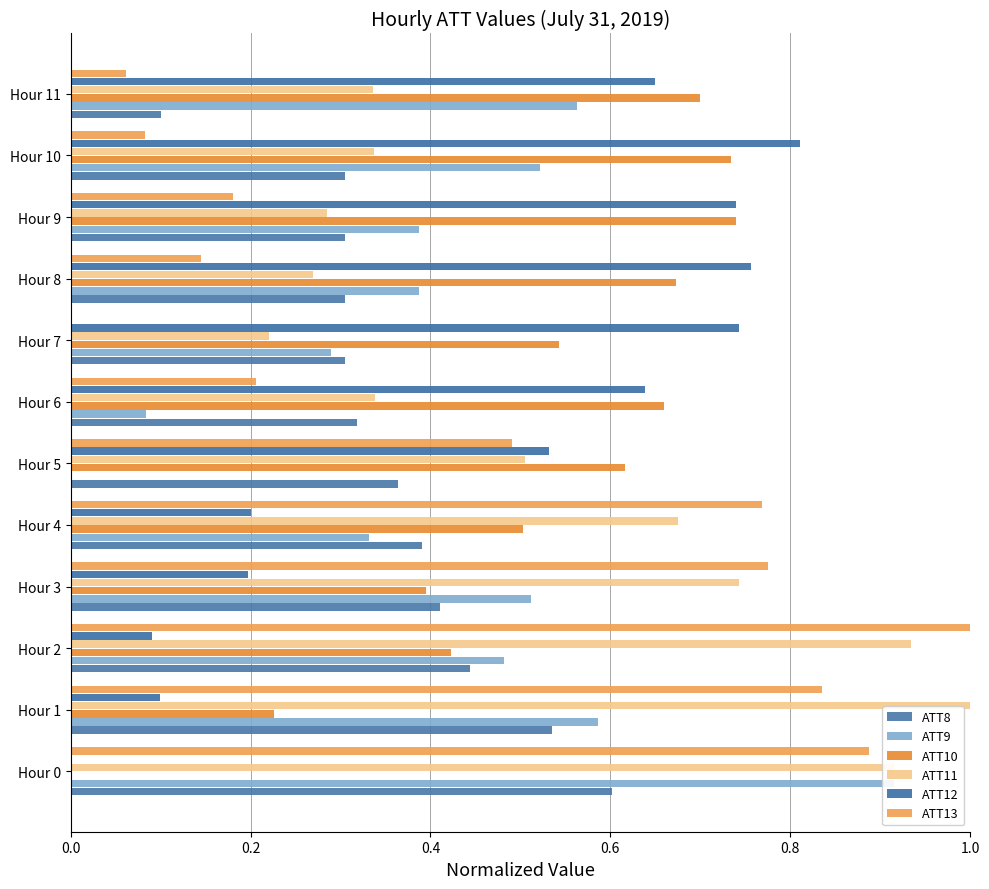

Is it true that ATT12 equals 0.7 at Hour 7?

True